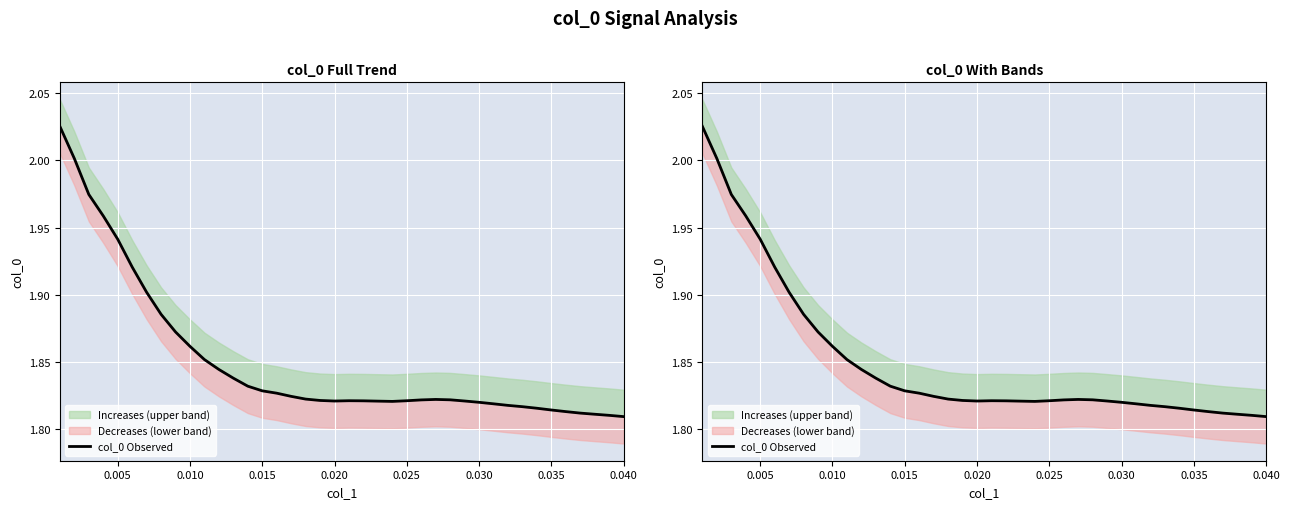

Which category has the lowest value across all series?

0.040